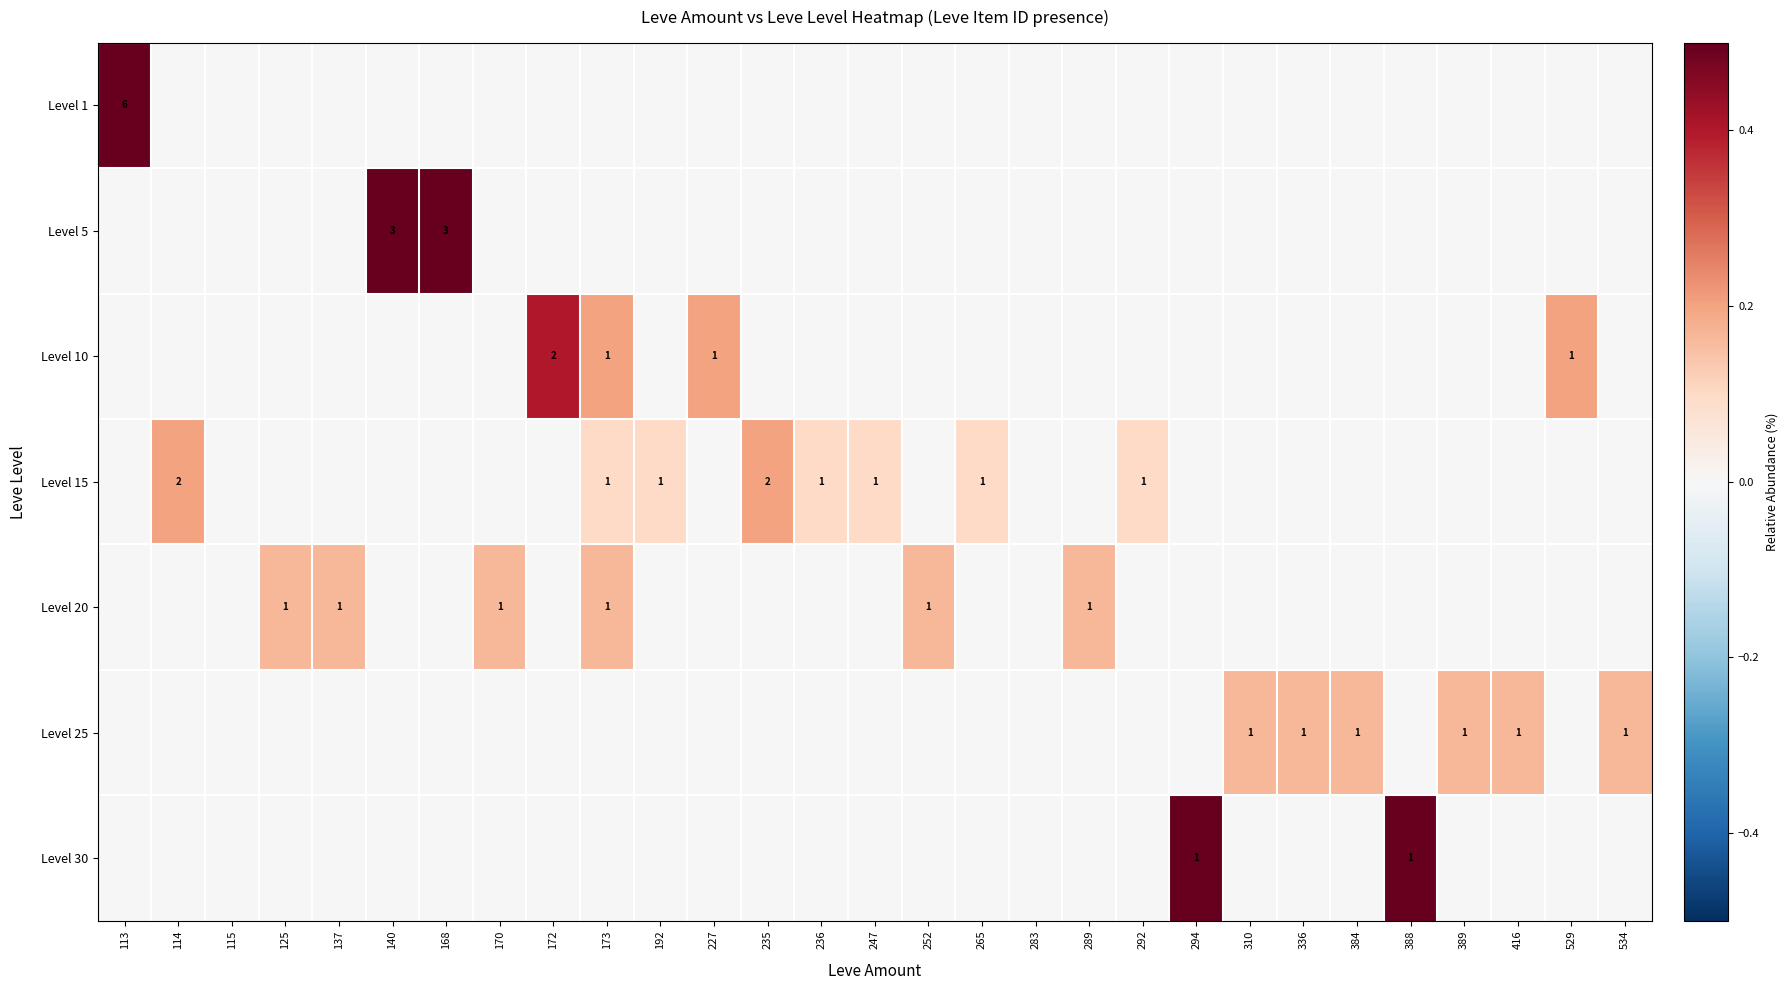

How many values in the Level 5 series exceed 0?

2